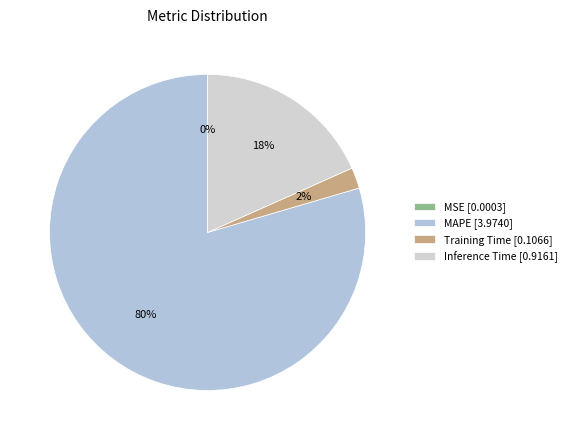

How many segments does this pie chart have?

4